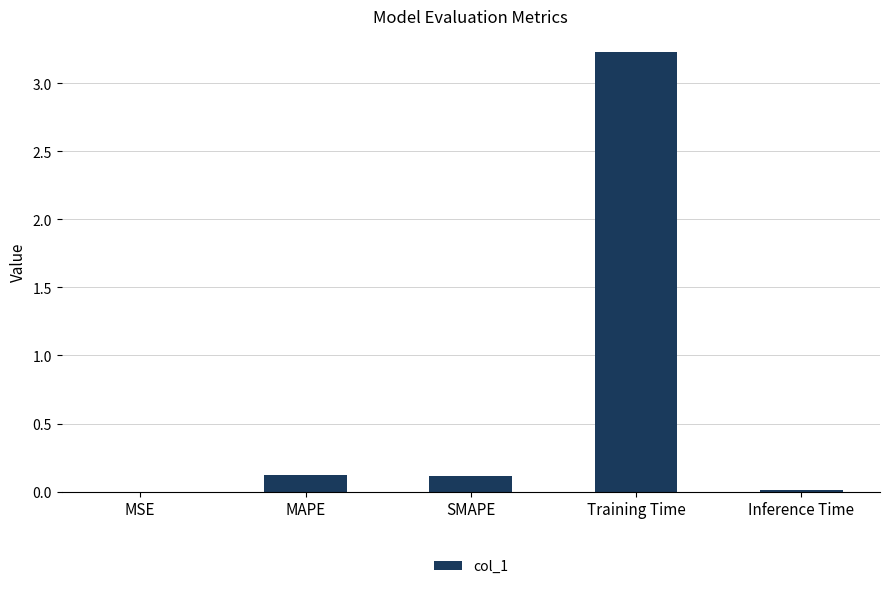

Is it true that the value at MSE is 0.0?

True